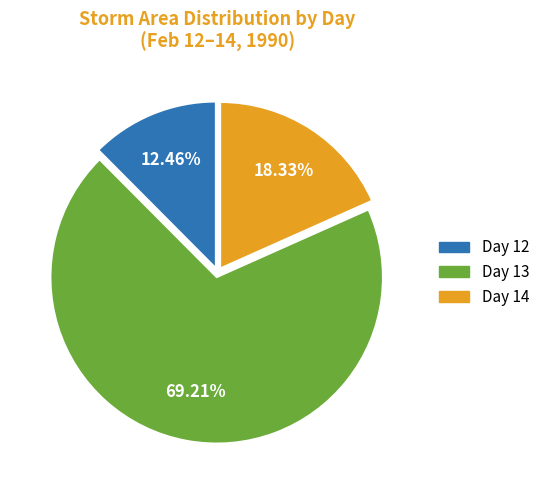

How many slices are in this pie chart?

3